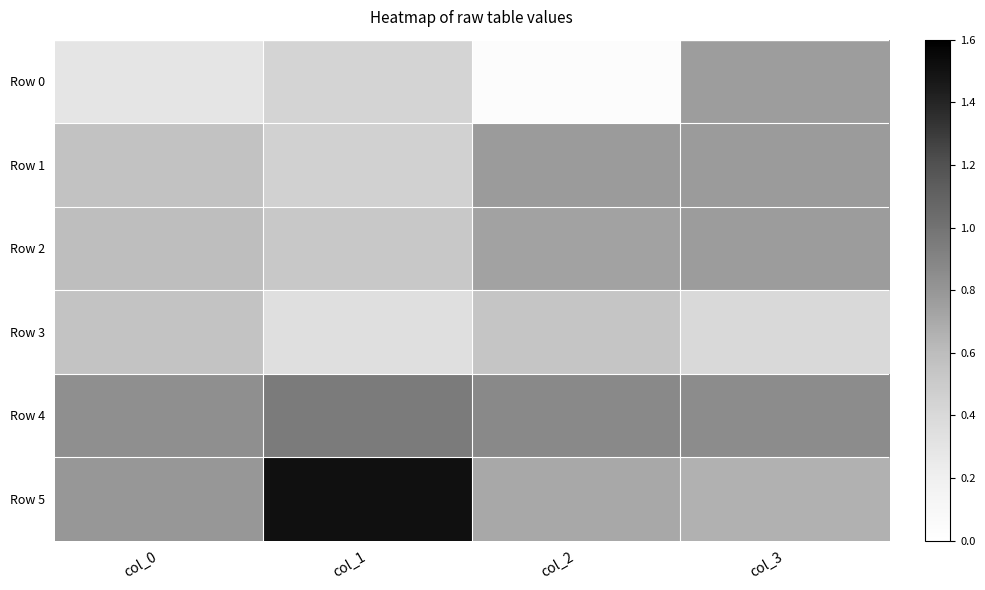

Between col_0 and col_1, which is larger?

col_1